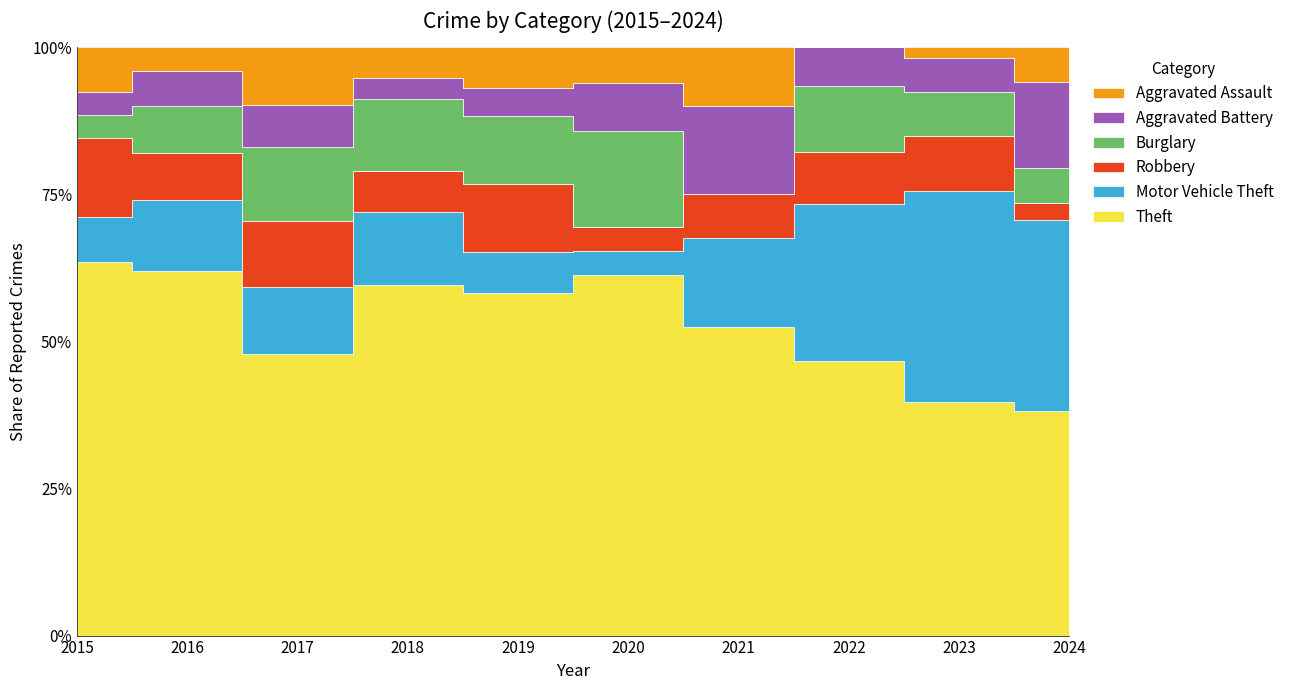

At which category is the sum across all series the highest?

2017